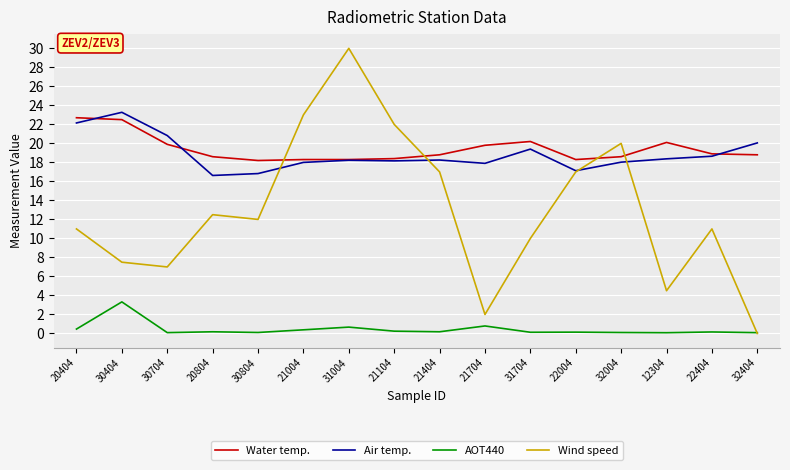

Does the chart have visible grid lines?

Yes